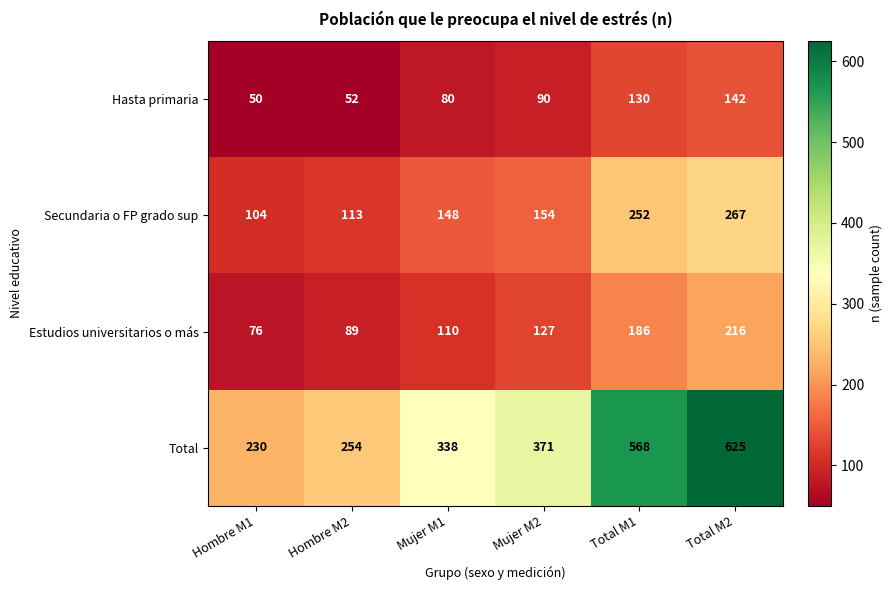

What is the sum of the Total values at Mujer M2 and Hombre M1?

601